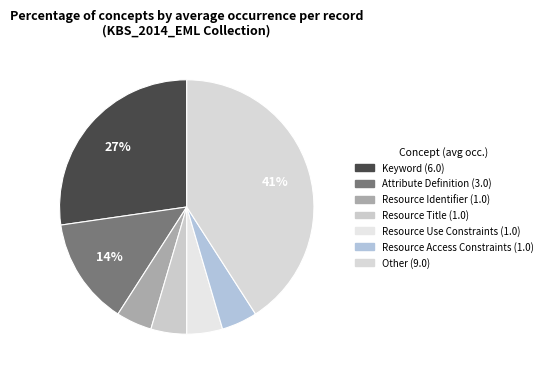

How many slices are in this pie chart?

7